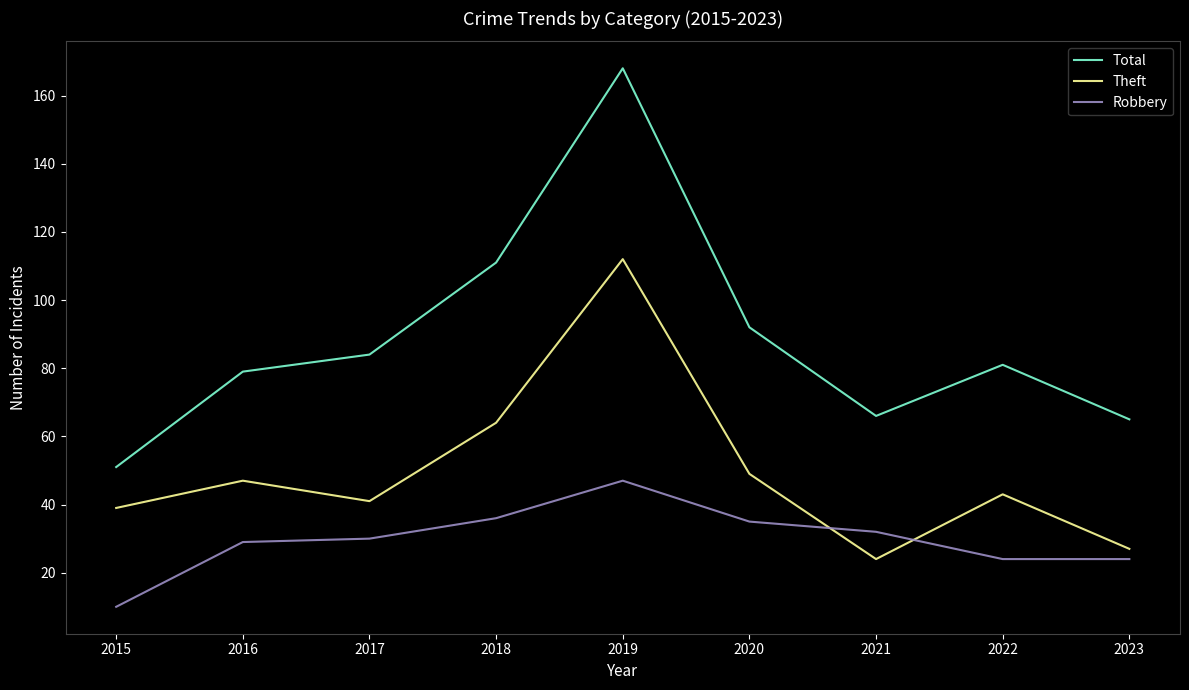

Is this an area chart (filled region under the line)?

No